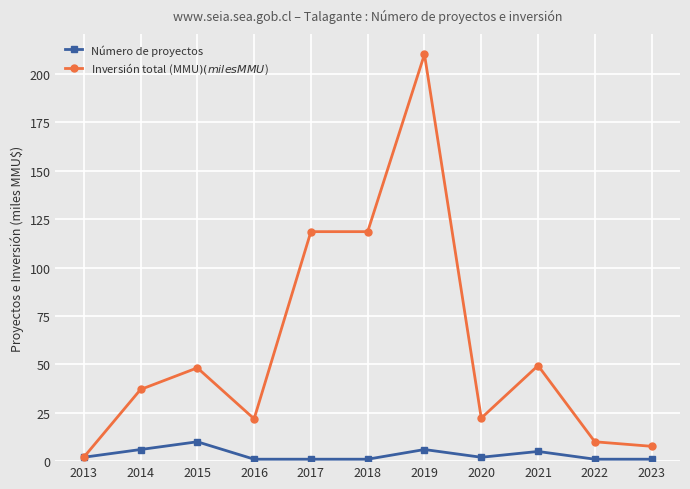

Which series has the largest total across all categories?

Inversión total (MMU$) (miles MMU$)